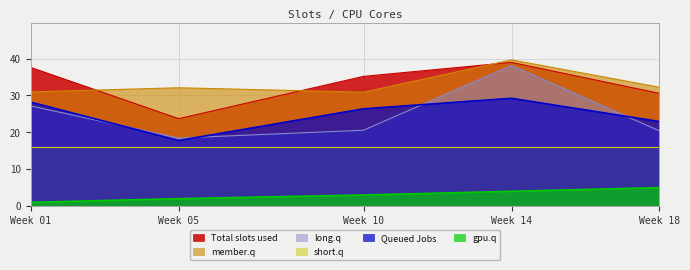

What is the difference between the Total slots used values at Week 01 and Week 14?

1.4